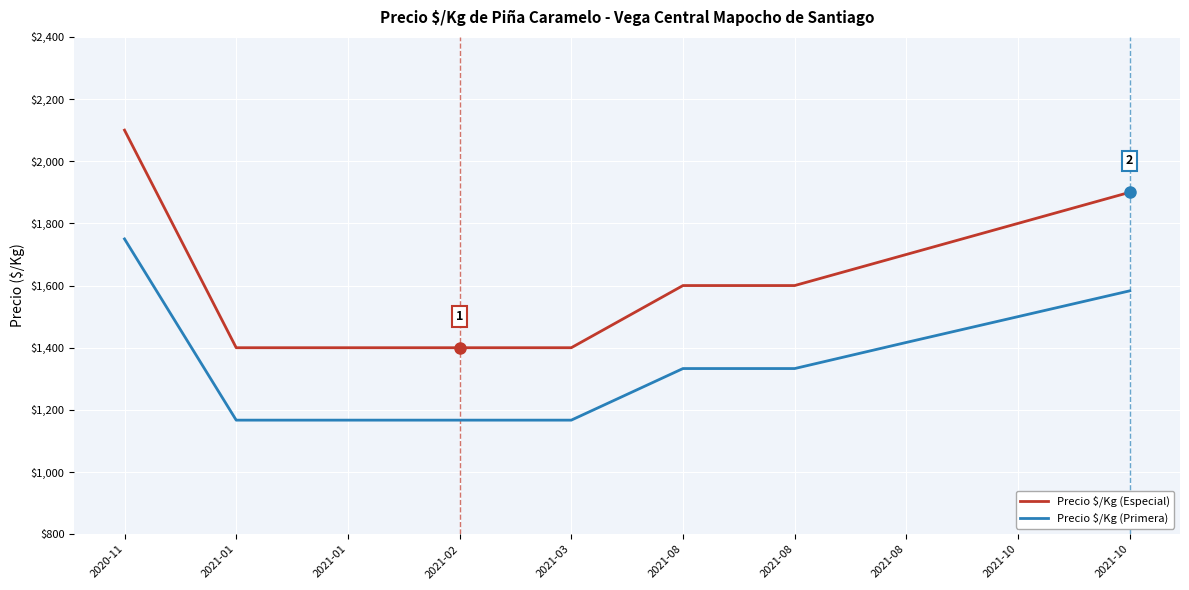

Does the chart display data point markers on the line(s)?

No